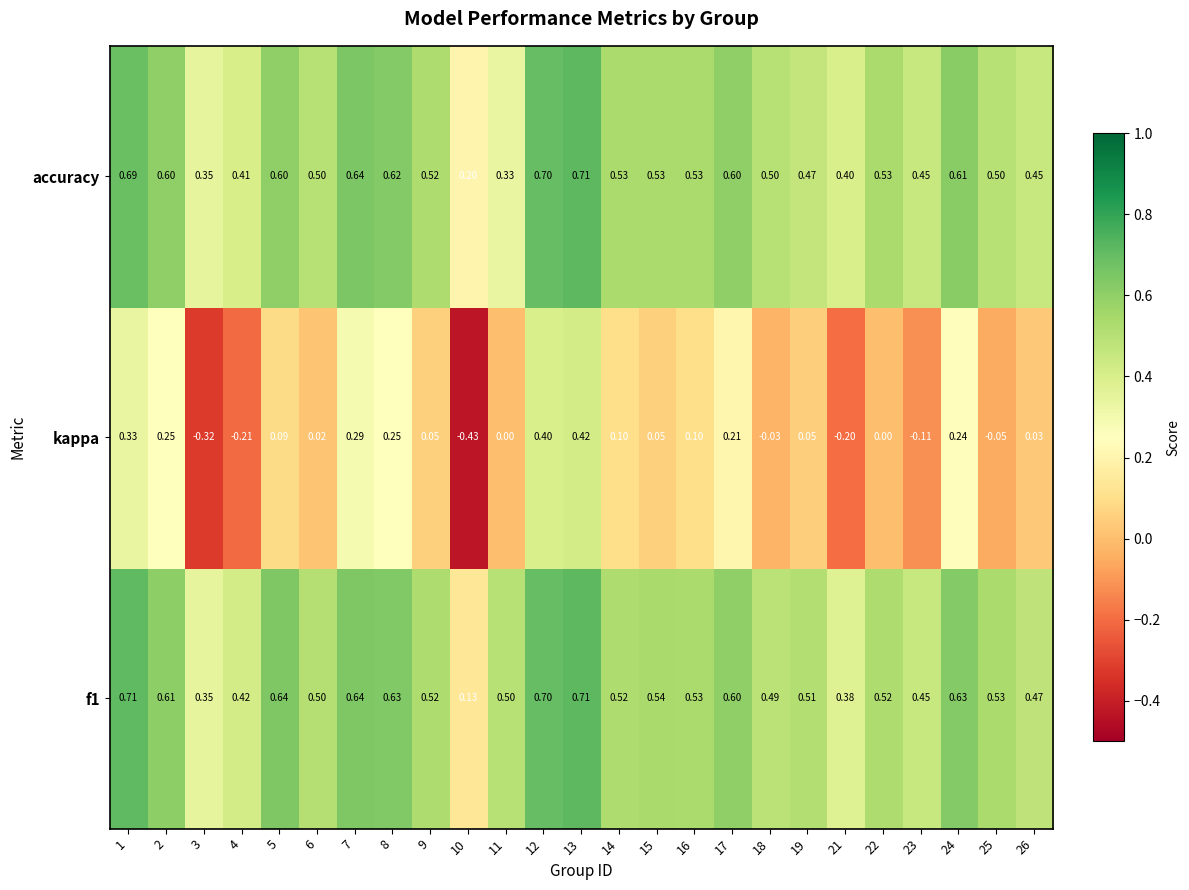

Which category has the lowest value across all series?

10